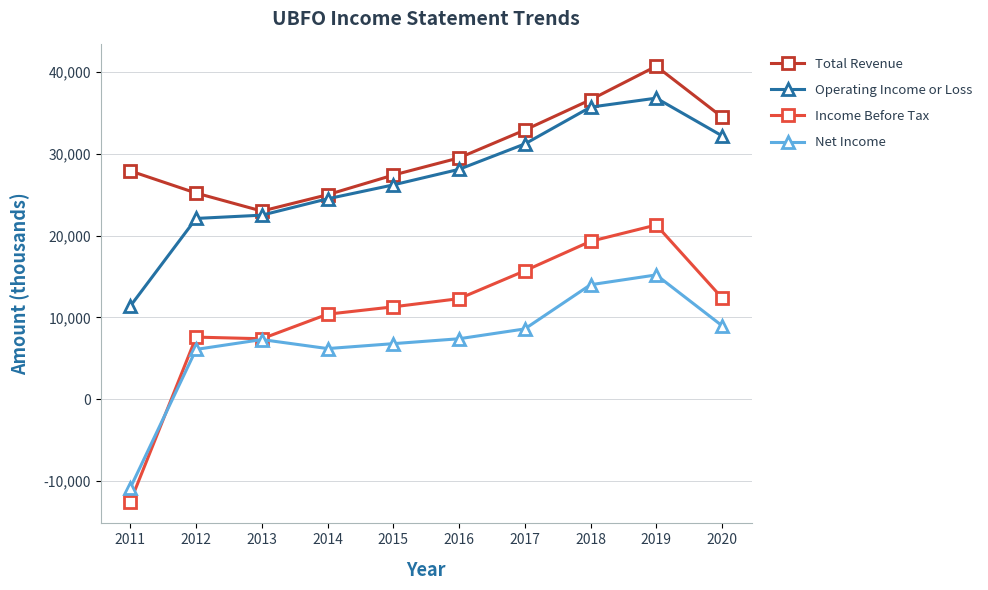

Is the value of Total Revenue at 2015 greater than the value of Operating Income or Loss at 2015?

Yes